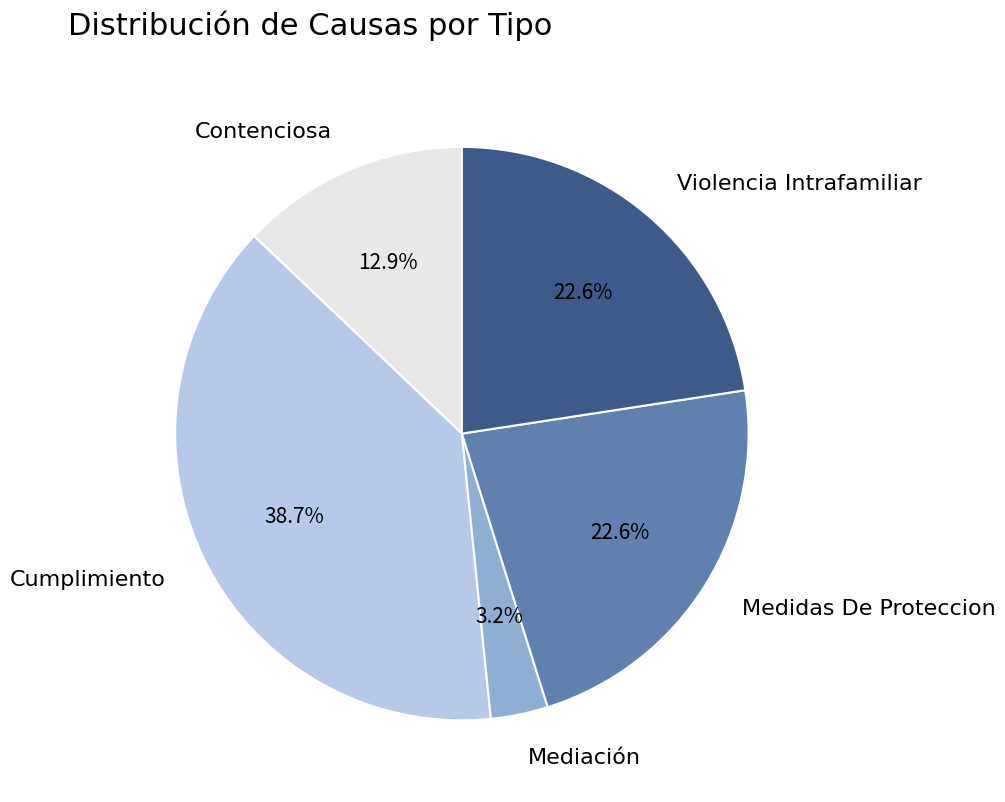

To the nearest percent, what is the difference between the Violencia Intrafamiliar and Cumplimiento slice percentages?

16%